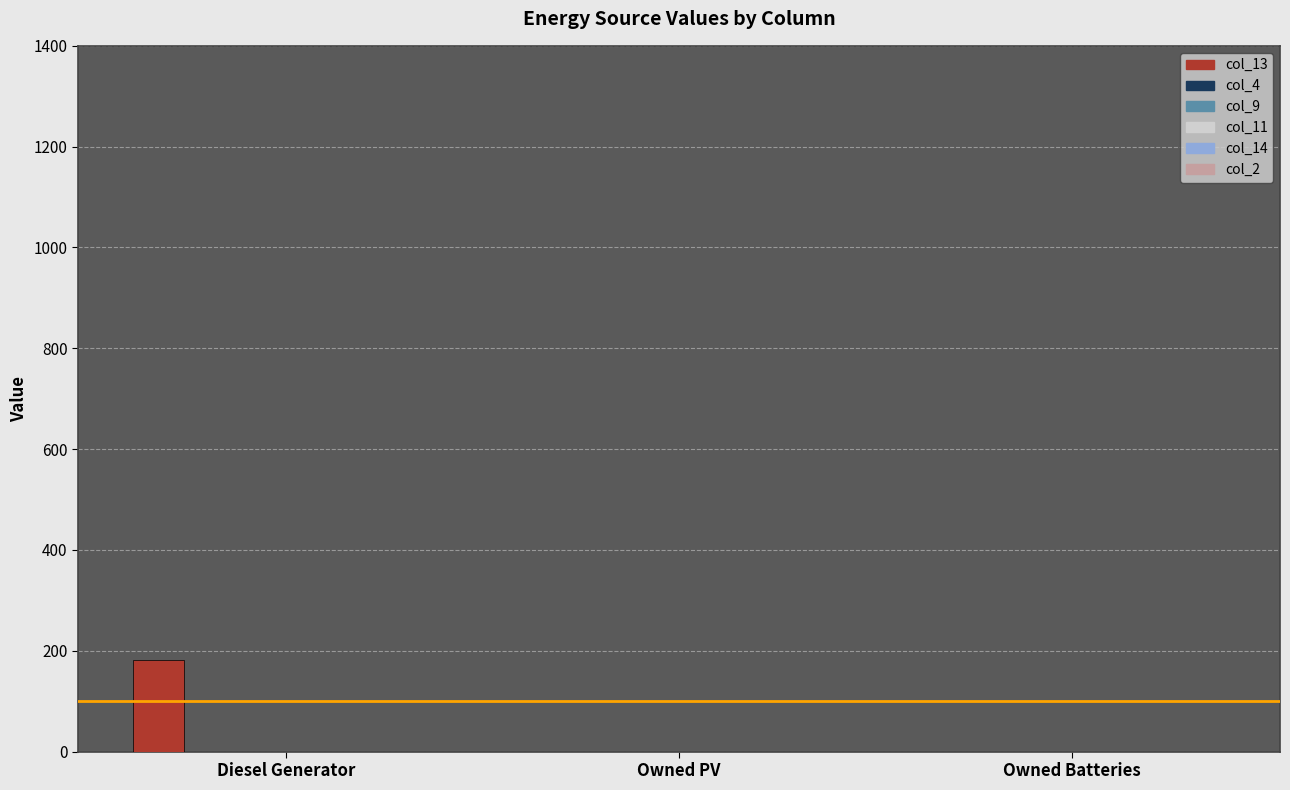

What is the sum of all values?

181.0